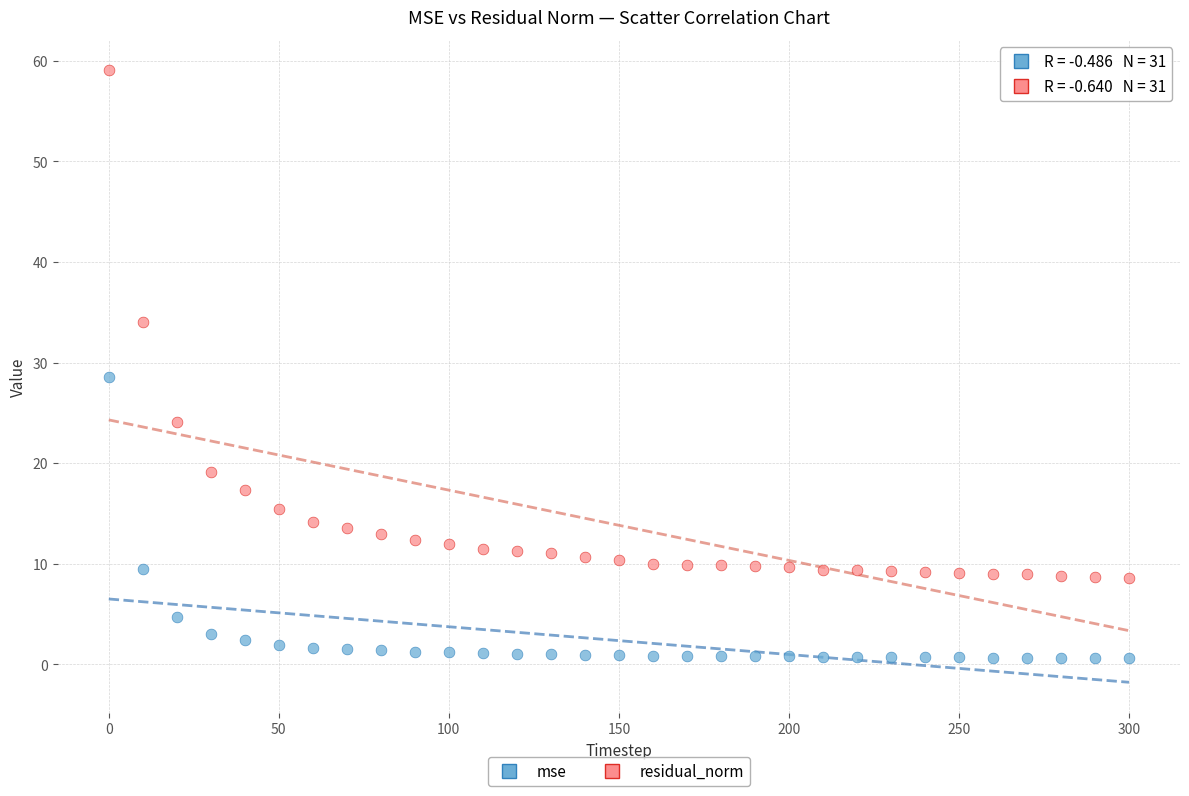

What are all the series names shown in the legend?

mse, residual_norm